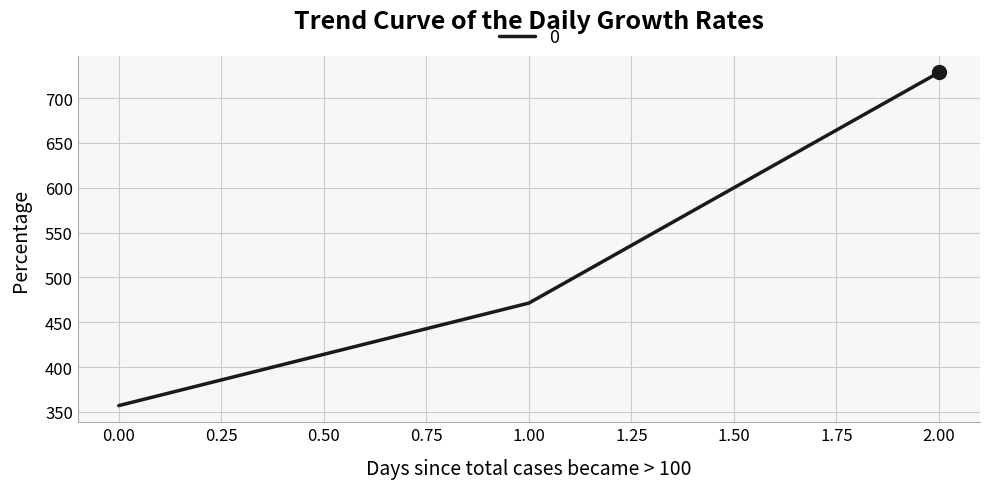

What is the average value?

519.0